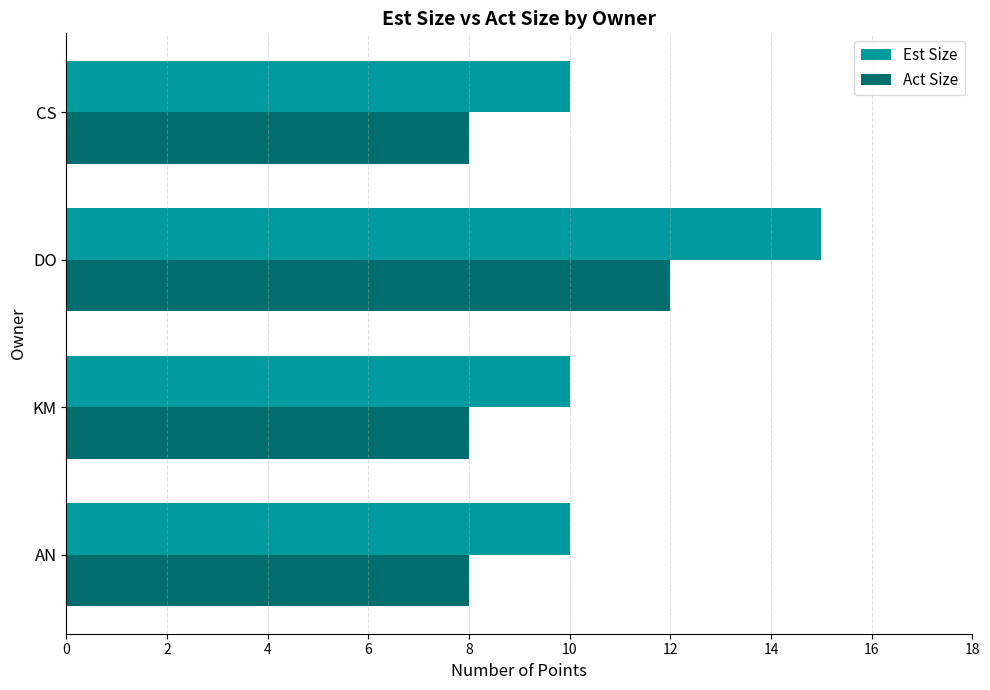

At which category is the sum across all series the highest?

DO